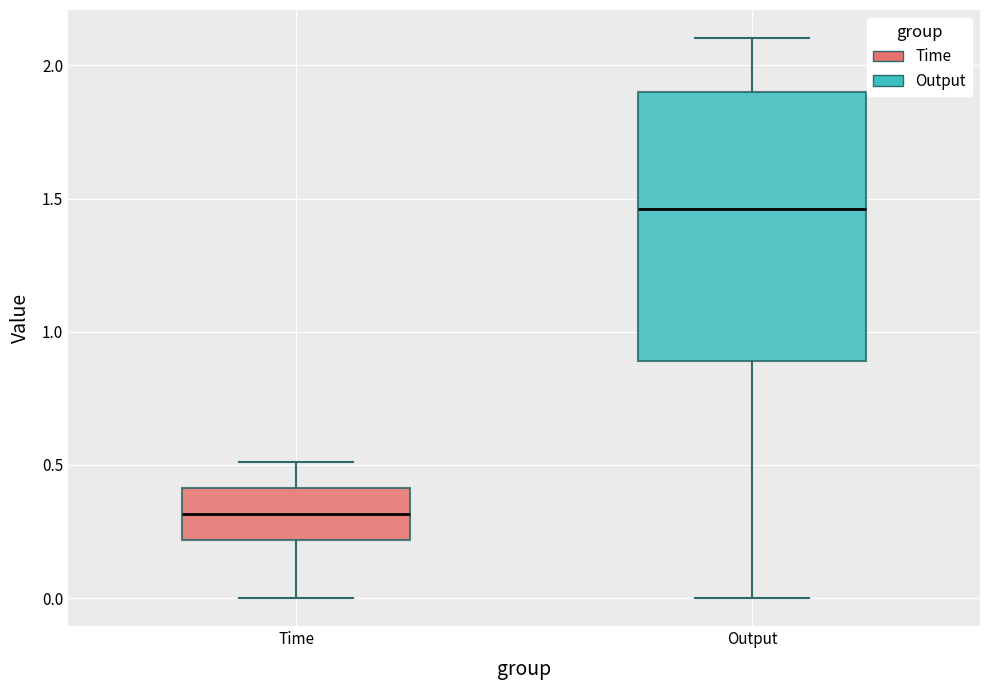

Which box is the tallest, from its lower edge to its upper edge?

Output